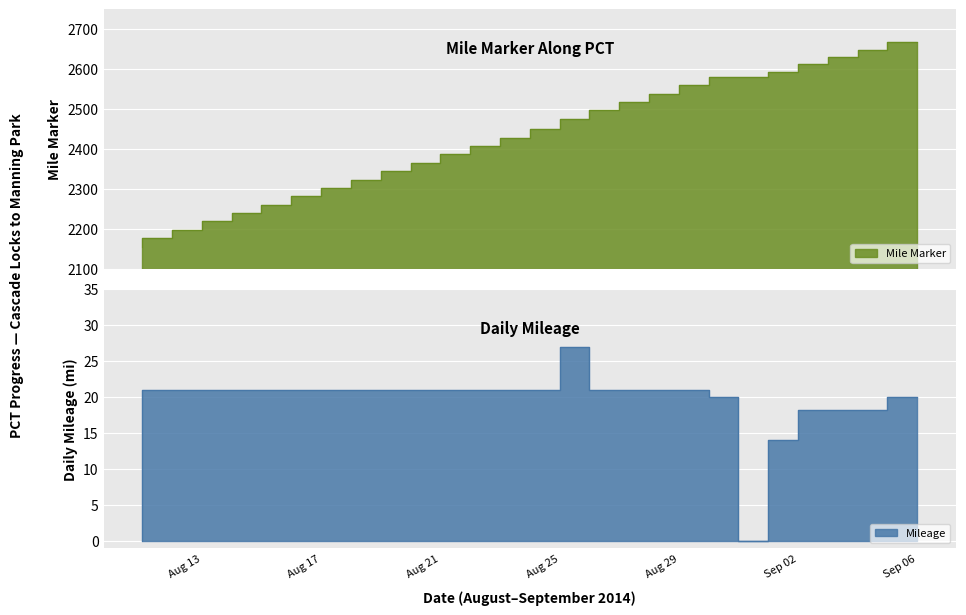

Read the Mile Marker value at 2014-08-27.

2497.0